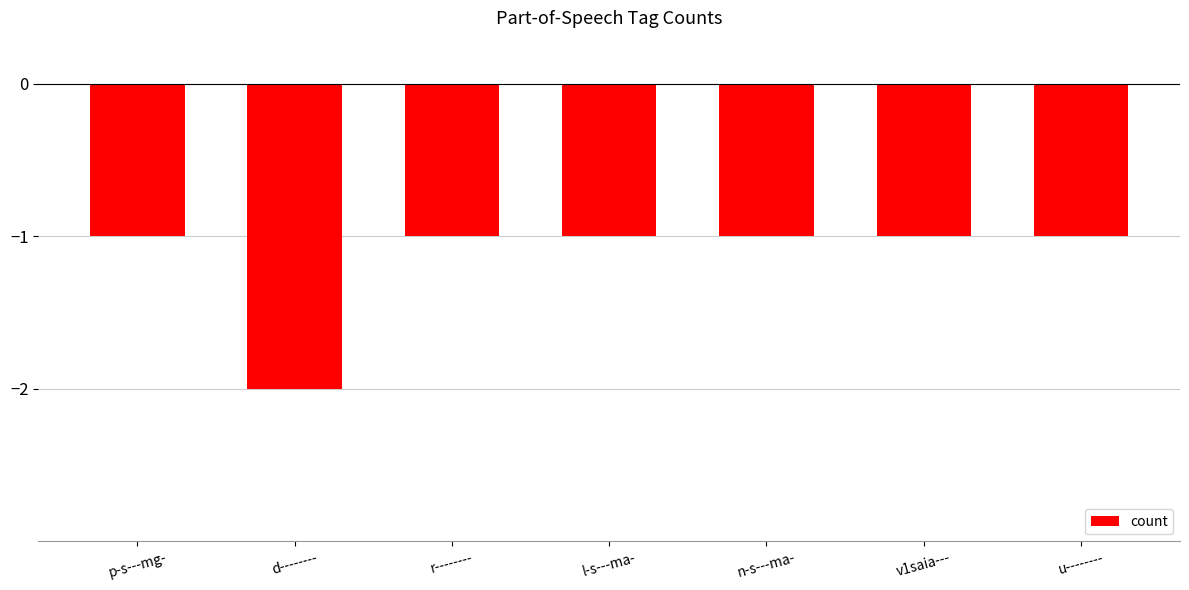

At which category does the chart reach its minimum across all series?

d--------